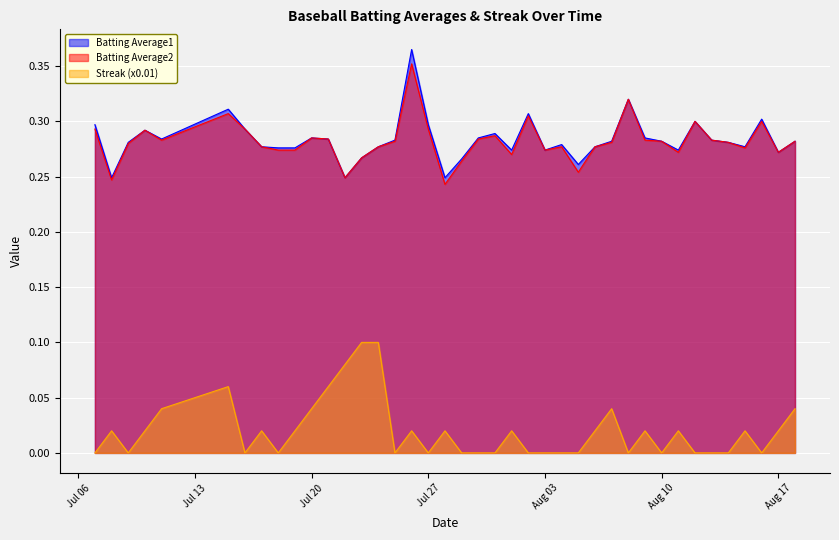

Where is the first local maximum for Streak?

2010-07-08